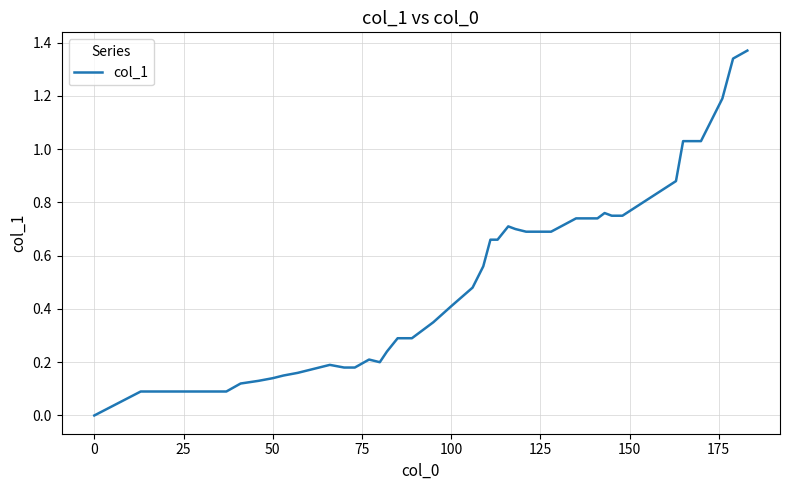

How many lines are shown in the chart?

1